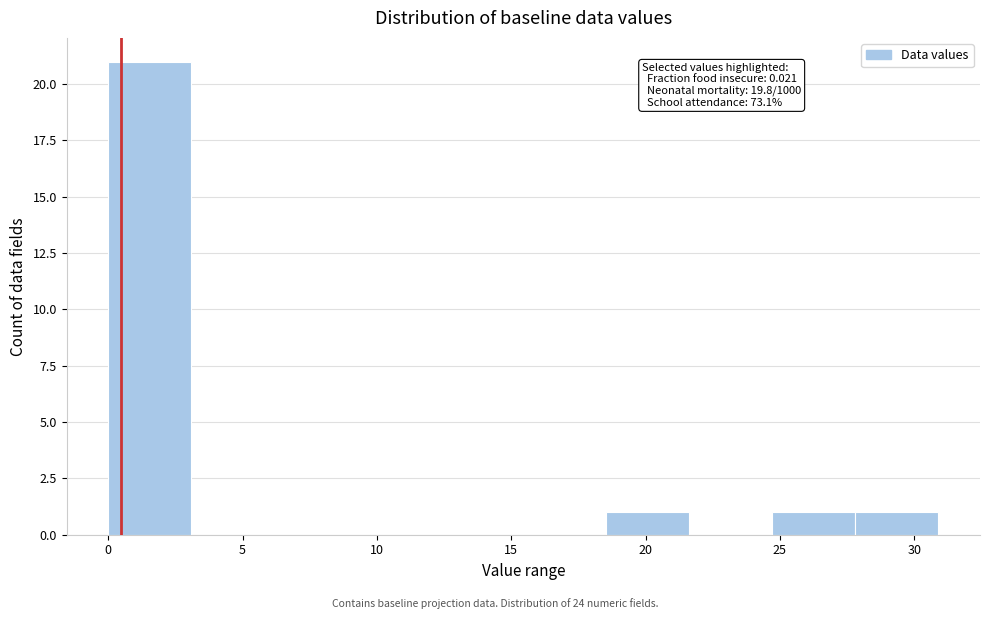

Which range on the x-axis has the tallest bar?

0.0 to 3.0